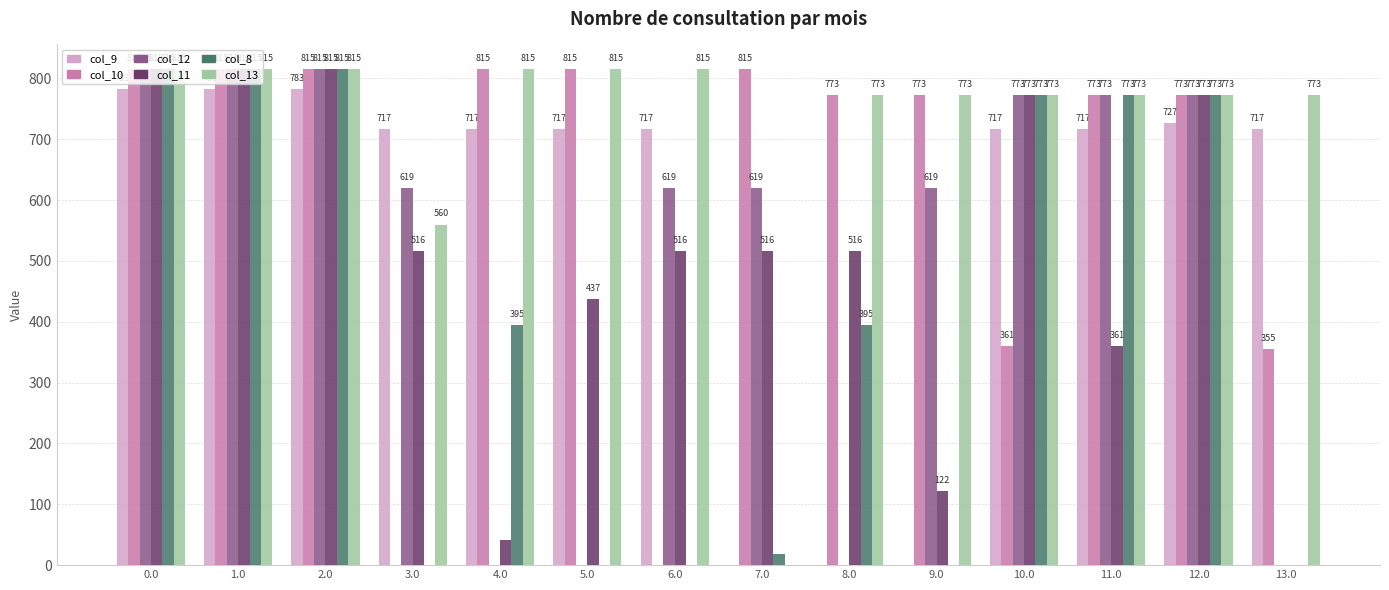

Which series changed the most between 9.0 and 10.0?

col_8